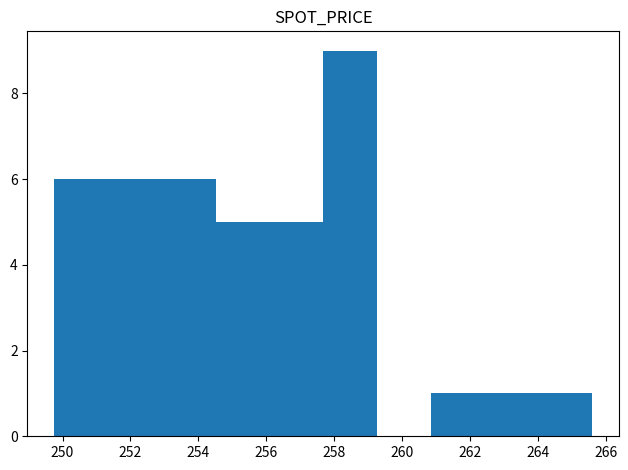

What is the height of the bar covering 260.8 to 262.4 on the x-axis? Neither the bar edges nor the heights are printed on the chart, so give them approximately, as read against the axes.

1